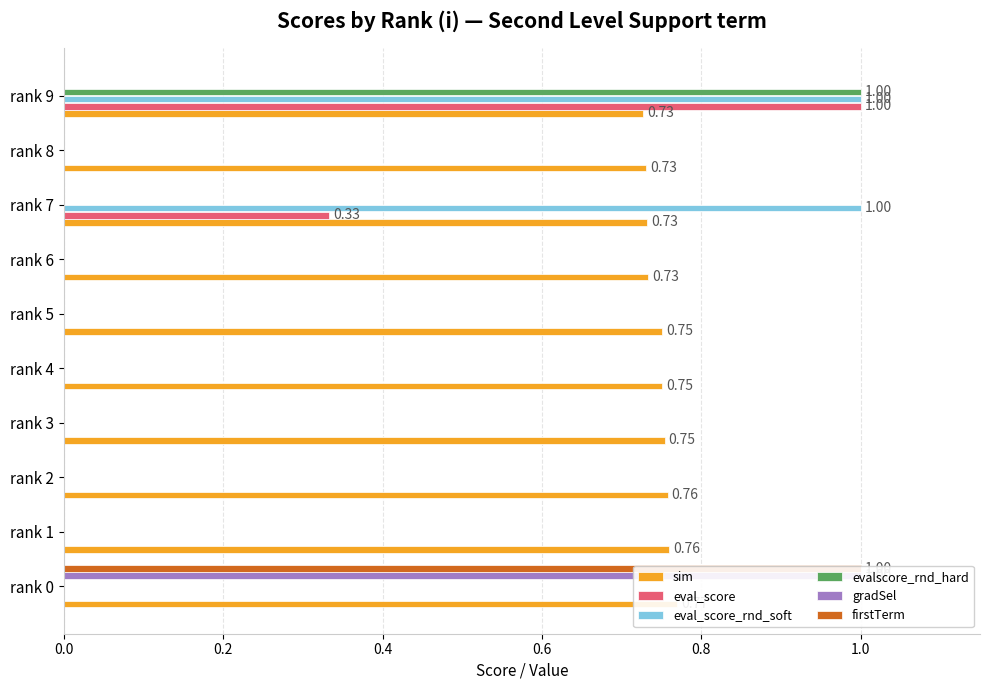

What is the difference between the eval_score_rnd_soft values at rank 4 and rank 7?

1.0